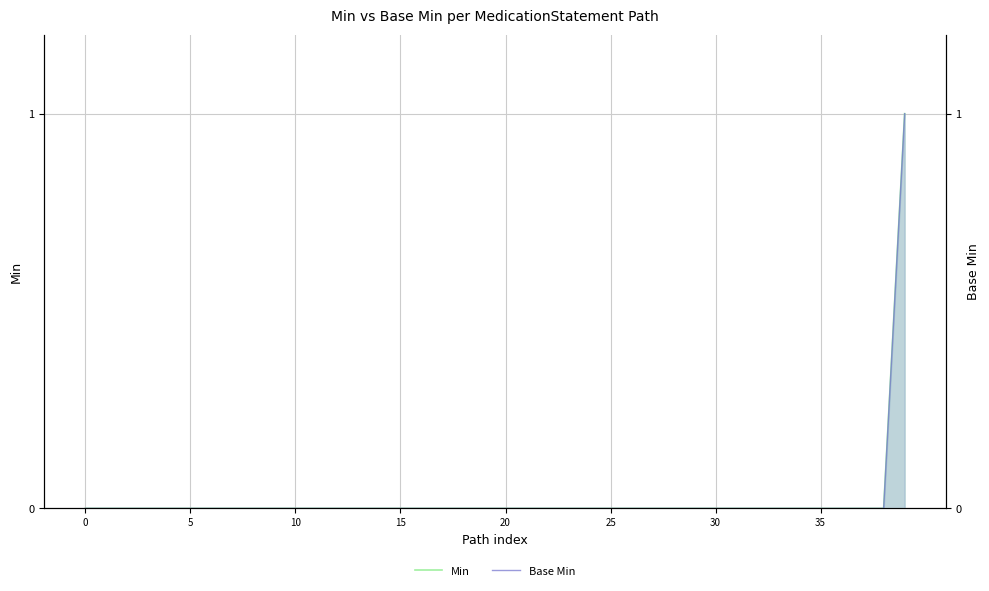

Reading left to right, what are all the values shown in this chart?

Min: 0	0	0	0	0	0	0	0	0	0	0	0	0	0	0	0	0	0	0	0	0	0	0	0	0	0	0	0	0	0	0	0	0	0	0	0	0	0	0	1
Base Min: 0	0	0	0	0	0	0	0	0	0	0	0	0	0	0	0	0	0	0	0	0	0	0	0	0	0	0	0	0	0	0	0	0	0	0	0	0	0	0	1